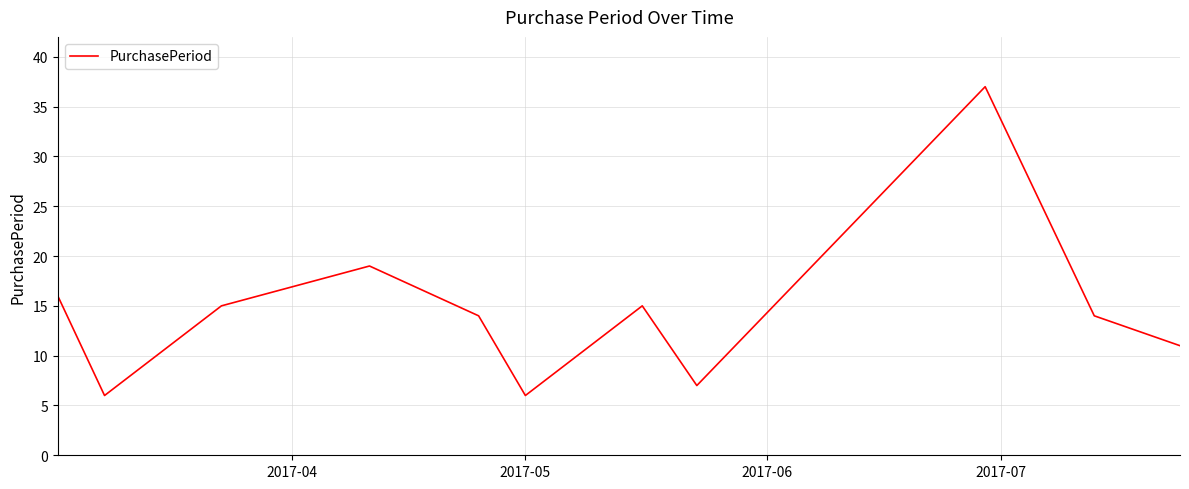

What is the maximum value shown in the chart?

37